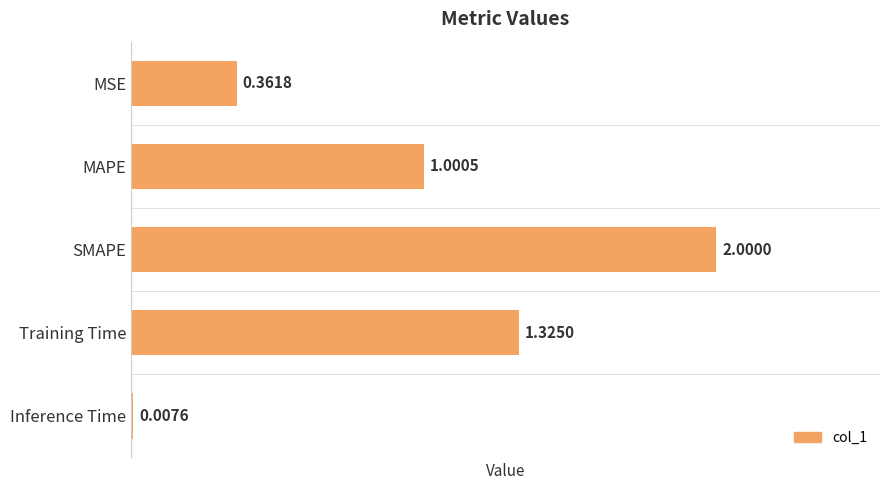

What is the sum of the values at SMAPE and MAPE?

3.0